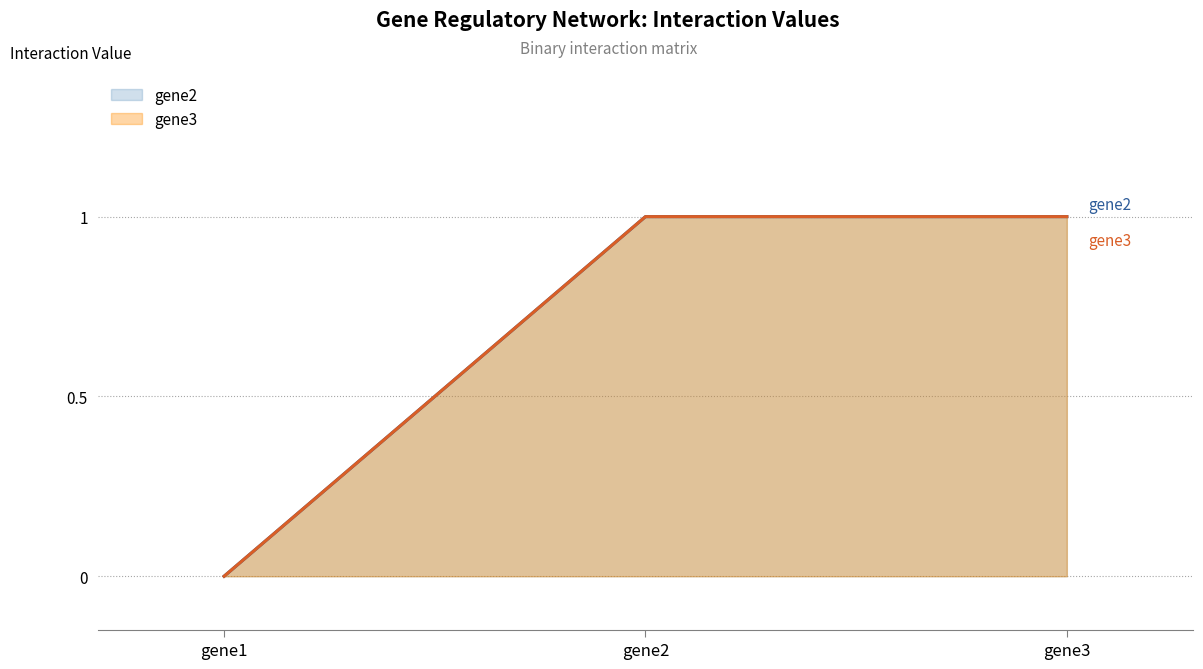

Which series has the largest range (max minus min)?

gene2